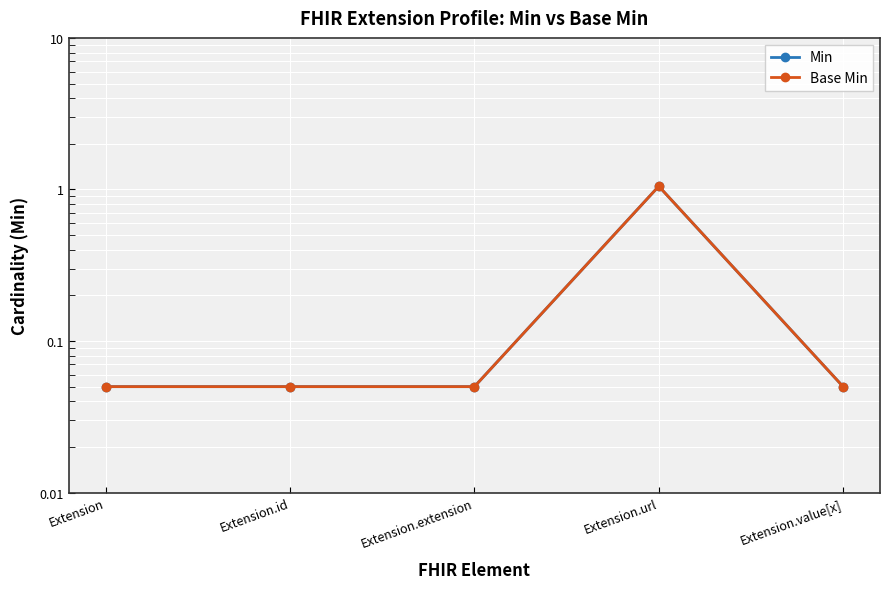

How many series are shown in this chart?

2